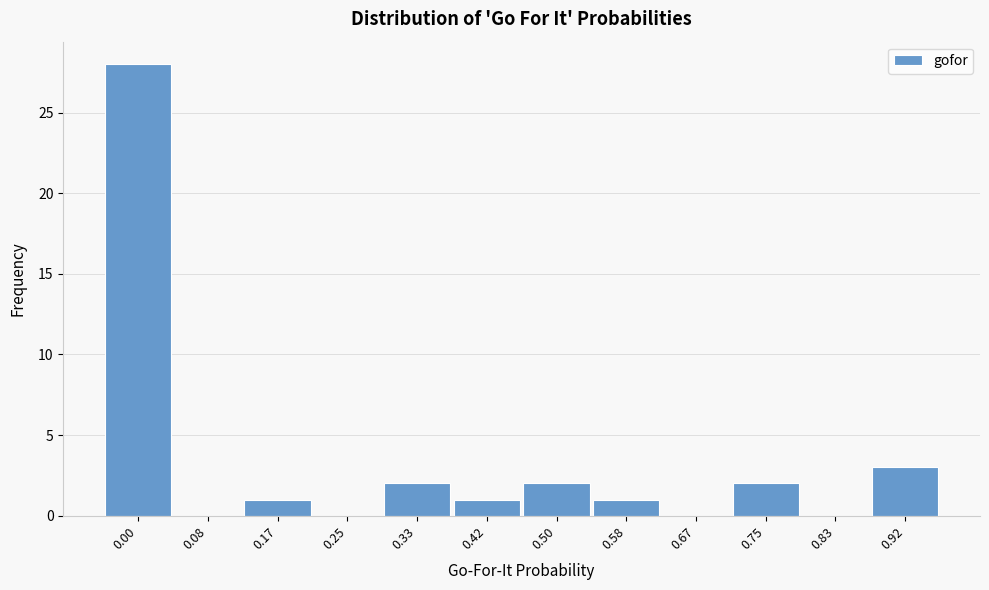

Reading left to right, extract all data points from this chart.

0.00=28	0.08=0	0.17=1	0.25=0	0.33=2	0.42=1	0.50=2	0.58=1	0.67=0	0.75=2	0.83=0	0.92=3